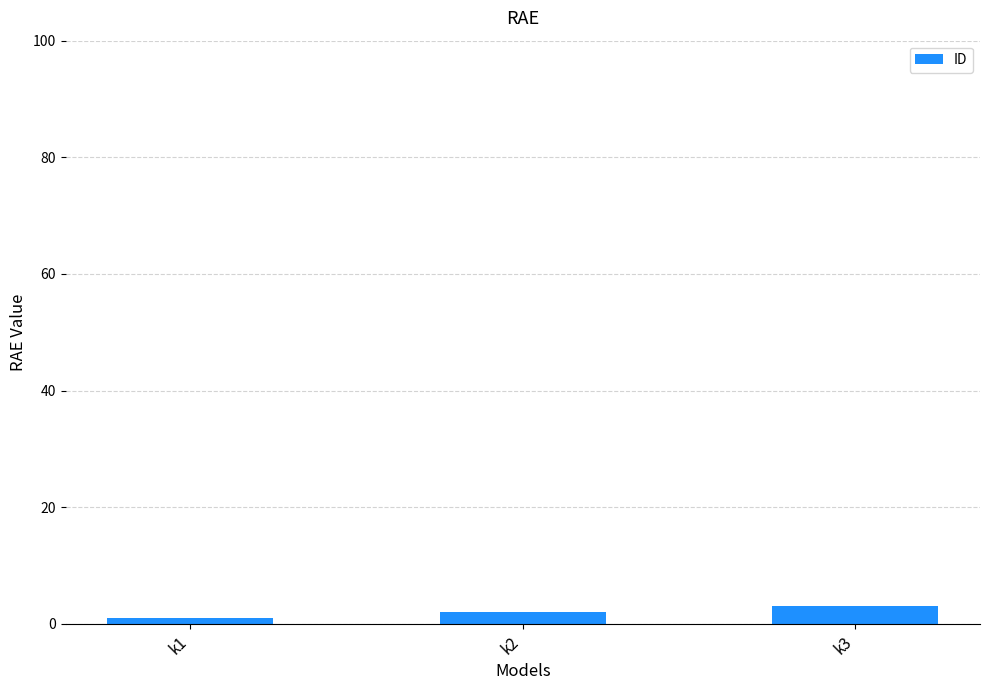

Which has a higher value, k1 or k2?

k2